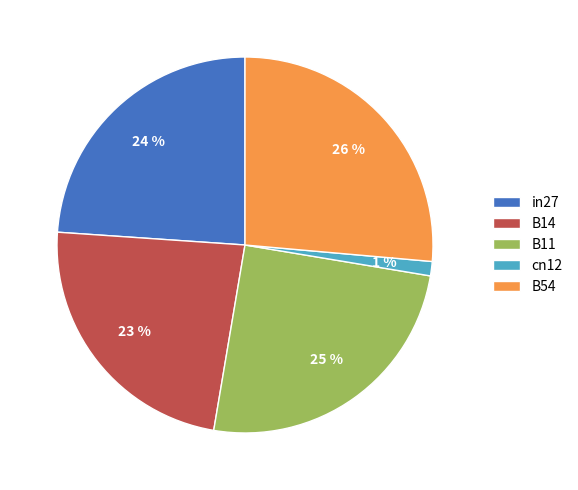

How many segments does this pie chart have?

5